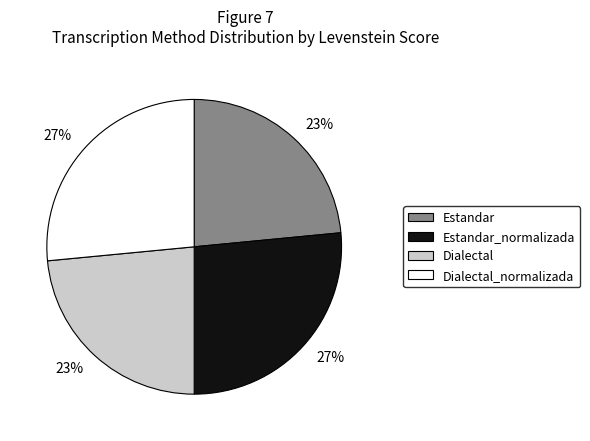

How many slices are in this pie chart?

4